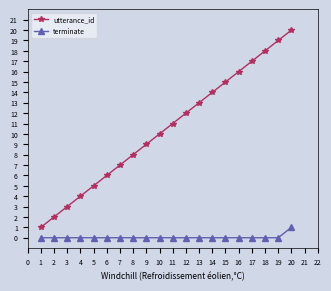

What are all the series names shown in the legend?

utterance_id, terminate